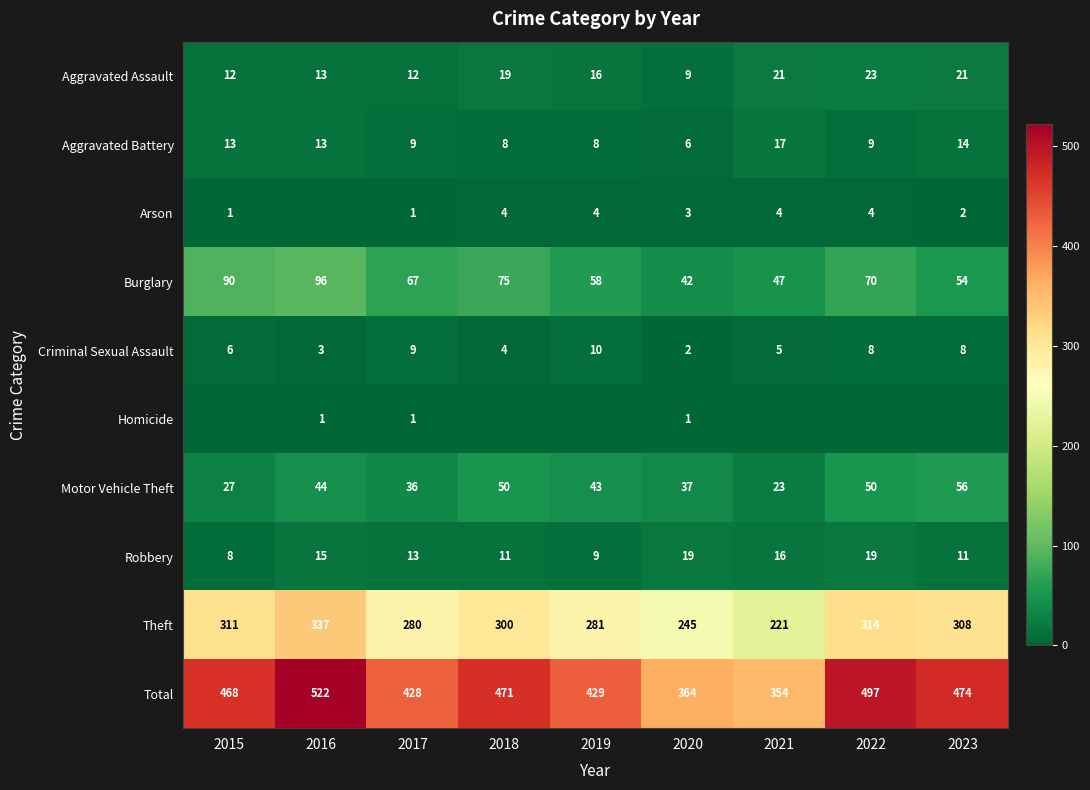

Is the value of Robbery at 2023 greater than the value of Homicide at 2017?

Yes